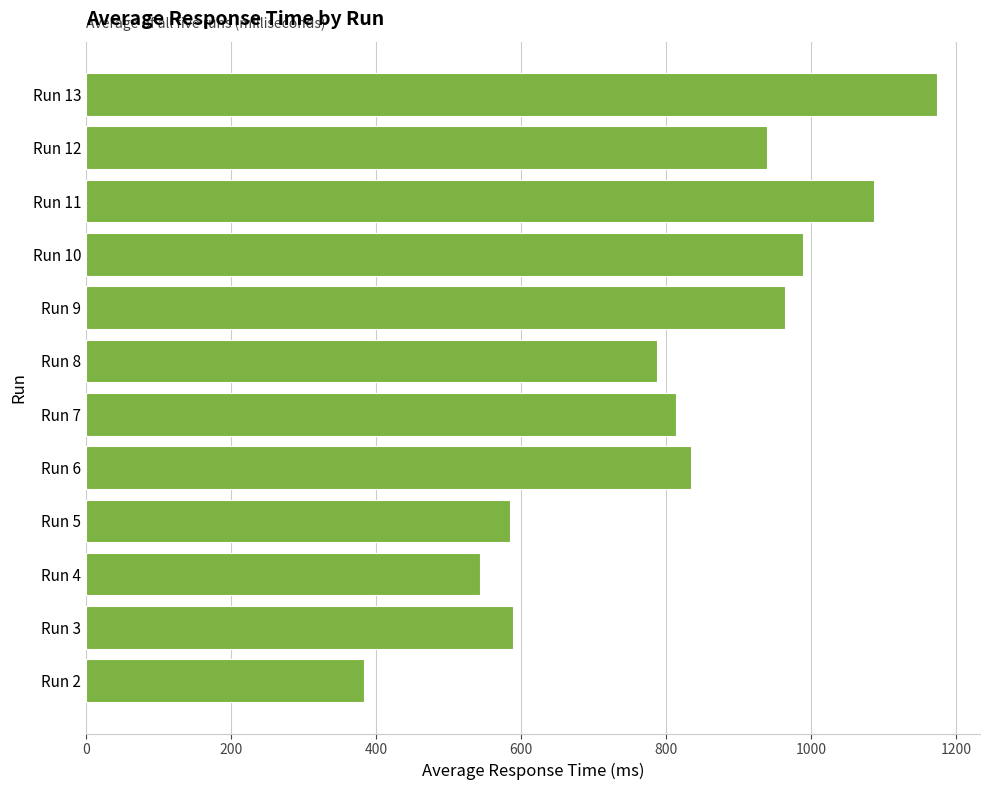

What is the ratio of the value at Run 4 to the value at Run 2?

1.4